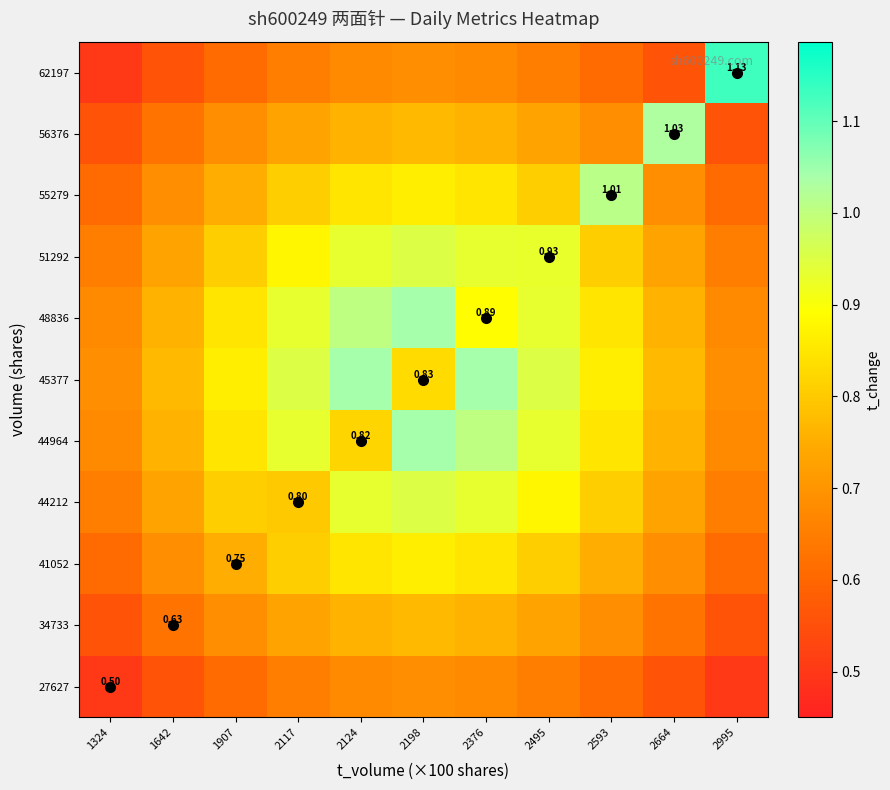

List the series in order of their peak value, highest first.

62197, 44964, 45377, 48836, 56376, 55279, 44212, 51292, 41052, 34733, 27627